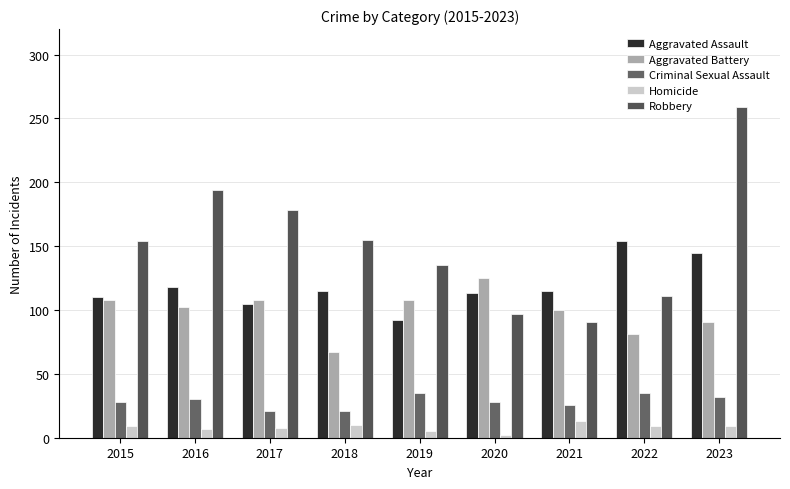

True or false: Robbery has a value of 40 at 2018.

False